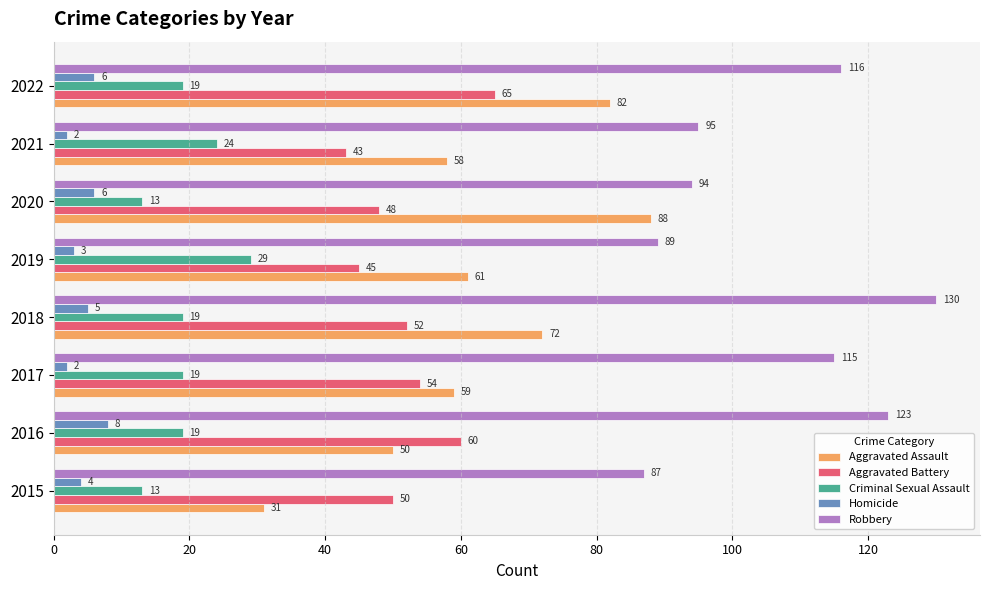

Which series has the largest range (max minus min)?

Aggravated Assault